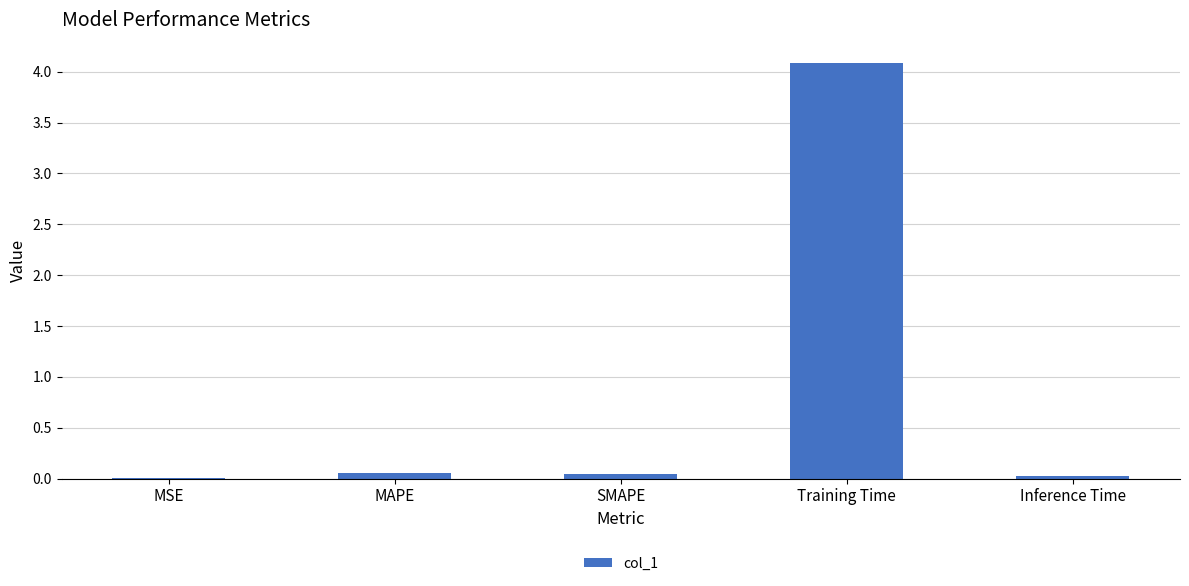

What is the maximum value shown in the chart?

4.1